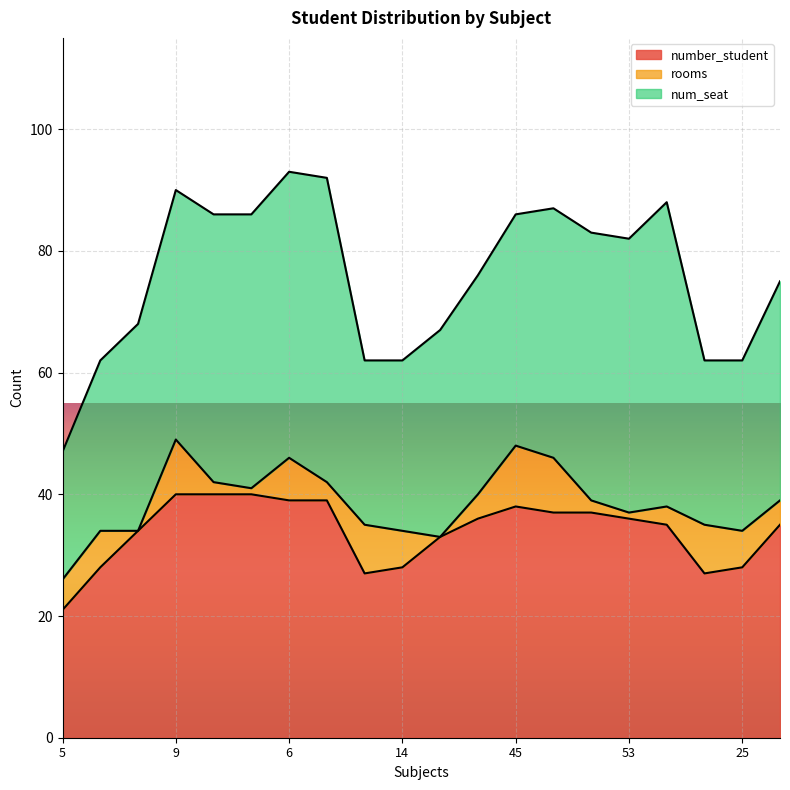

How many categories are shown in the chart?

20